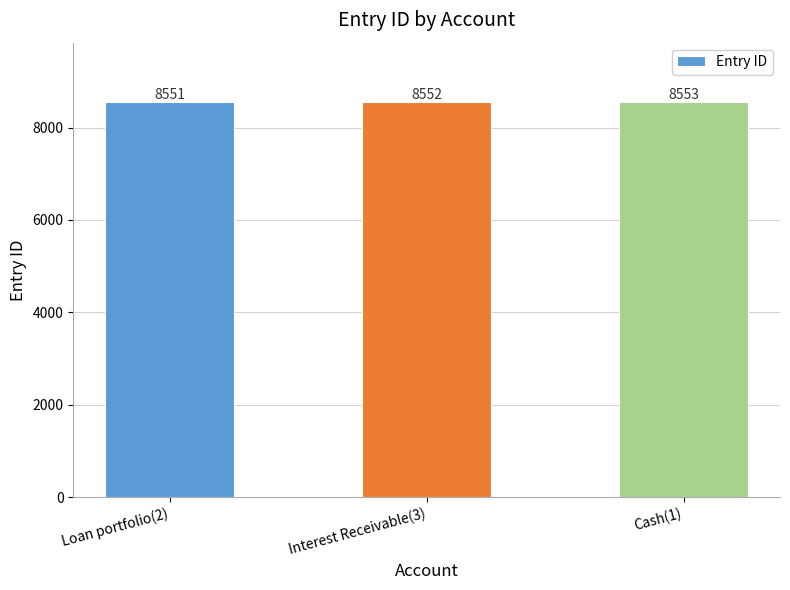

What is the ratio of the value at Loan portfolio(2) to the value at Interest Receivable(3)?

1.0